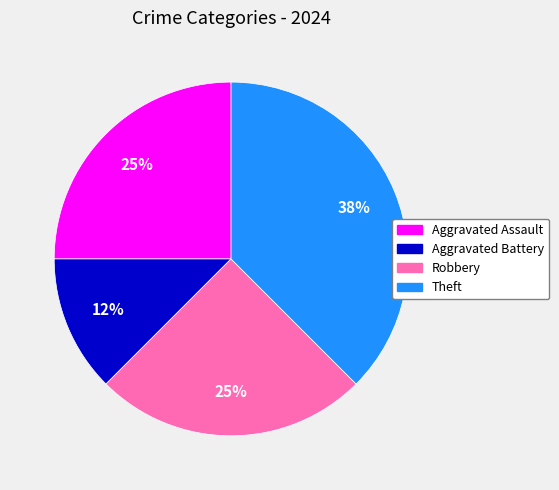

To the nearest percent, what is the average slice percentage?

25%